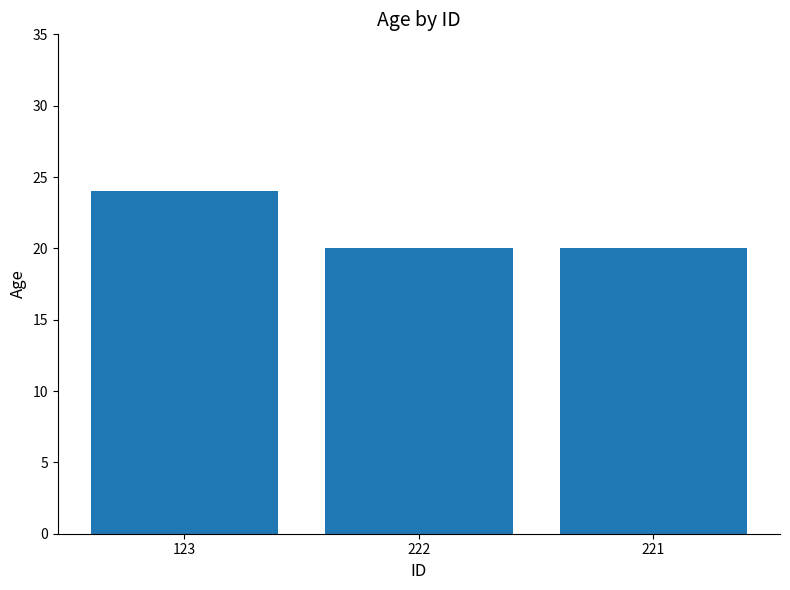

Are the bars horizontal?

No